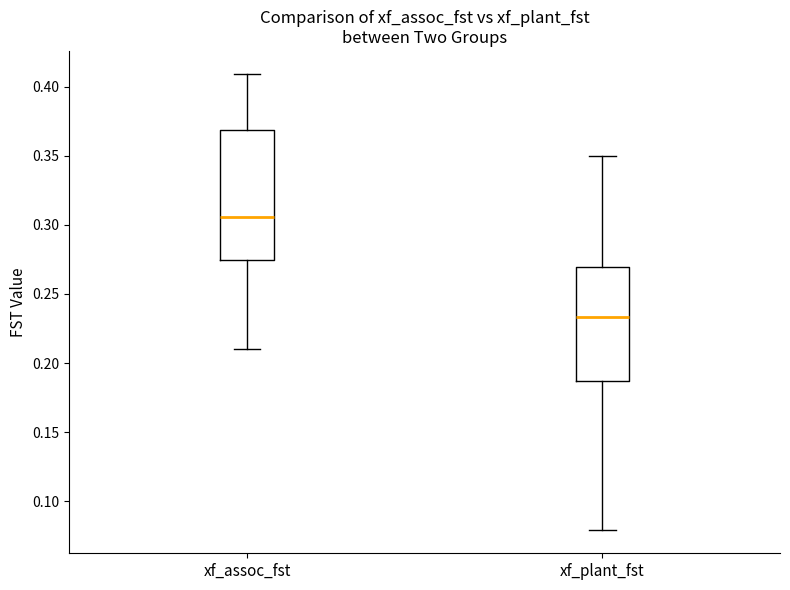

Reading left to right, read every box against the y-axis: the position of its median line, the range the box covers, and the ends of its whiskers. The values are not printed on the chart, so give them approximately, as read against the axis.

xf_assoc_fst: median 0.305, box 0.275 to 0.370, whiskers 0.210 to 0.410
xf_plant_fst: median 0.235, box 0.185 to 0.270, whiskers 0.080 to 0.350